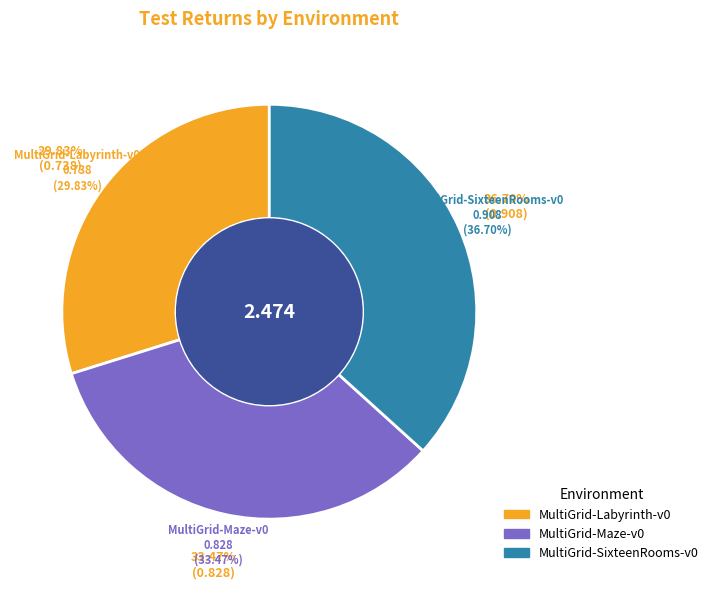

What is the smallest slice in the pie chart?

test_returns:MultiGrid-Labyrinth-v0